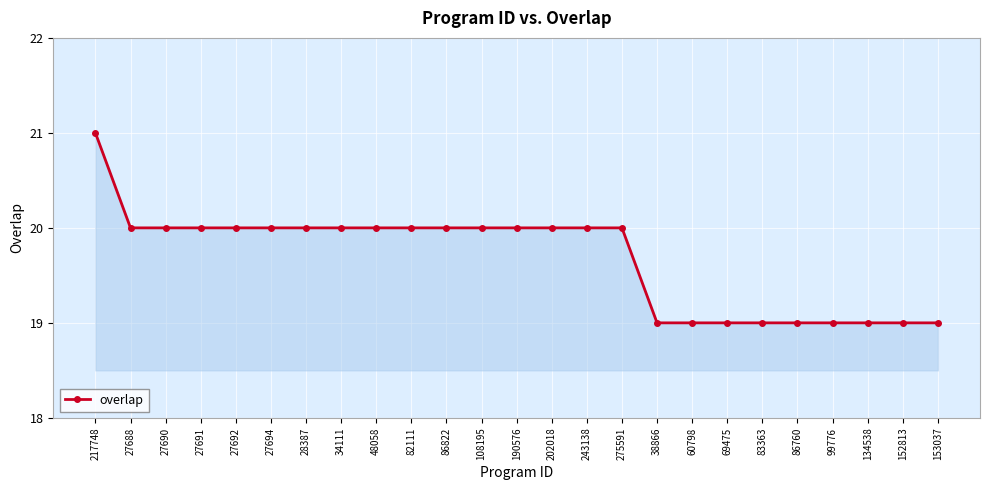

Does the chart have visible grid lines?

Yes